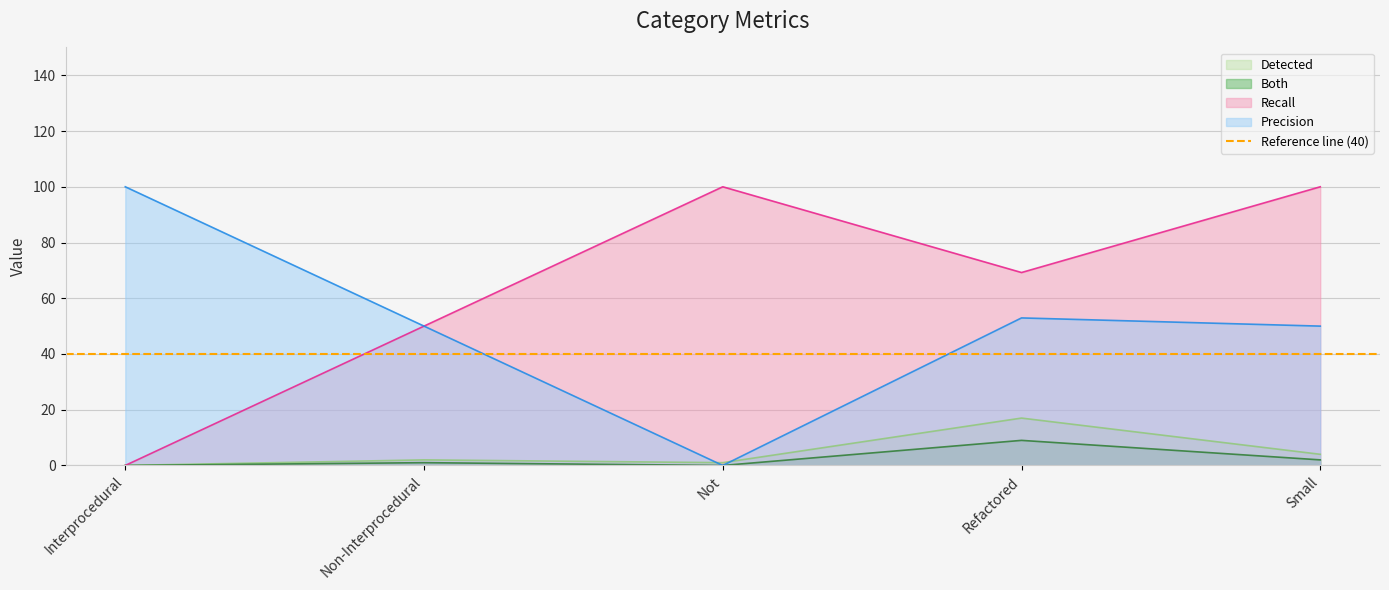

List the series in order of their peak value, highest first.

Recall, Precision, Detected, Both